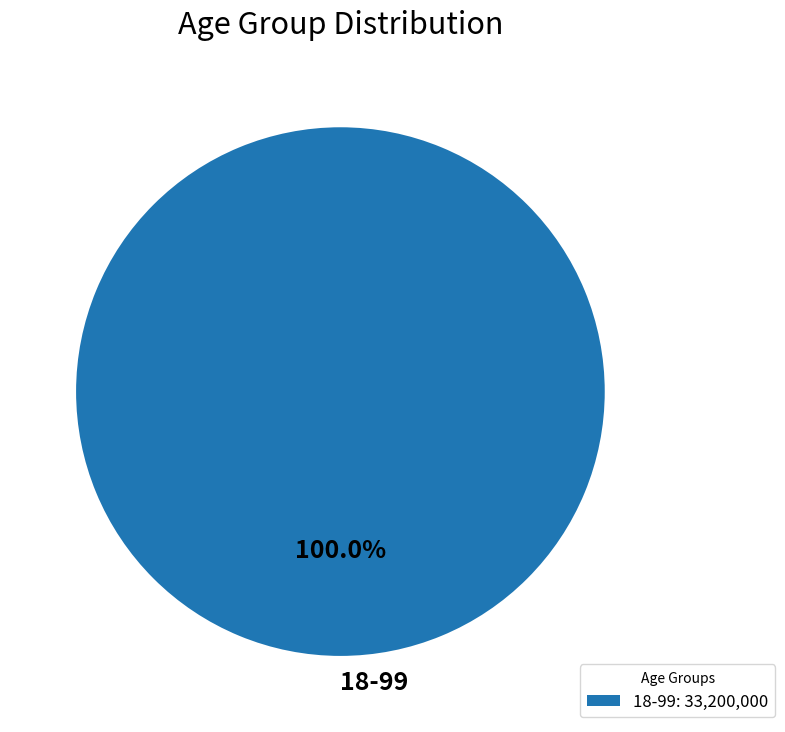

To the nearest percent, what portion does 18-99 represent?

100%